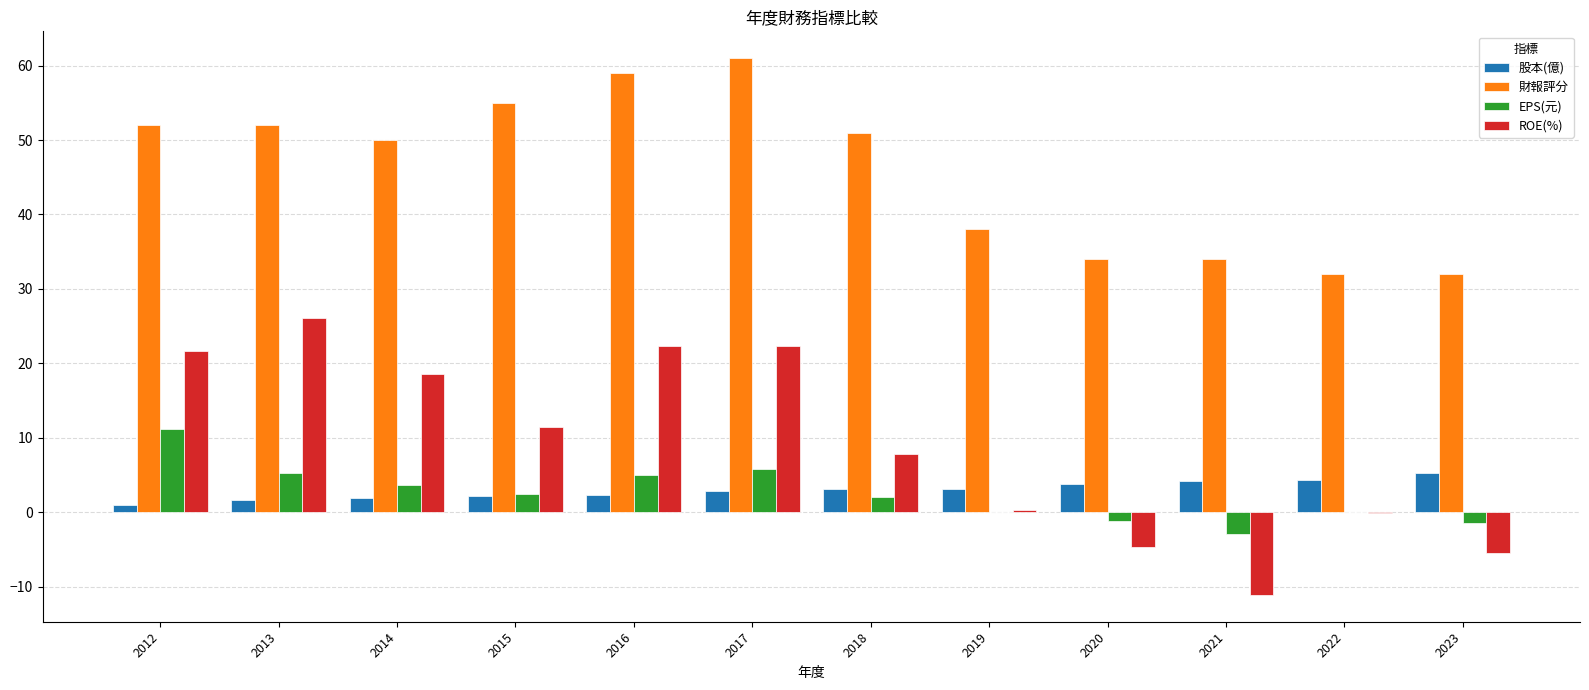

The value of EPS(元) at 2013 is 8.6. True or false?

False